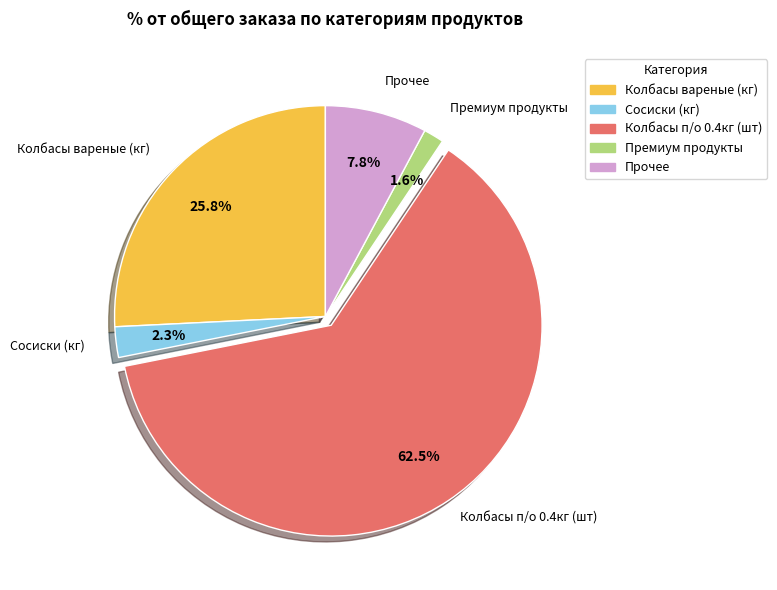

Is Колбасы вареные (кг) the majority of the pie?

No